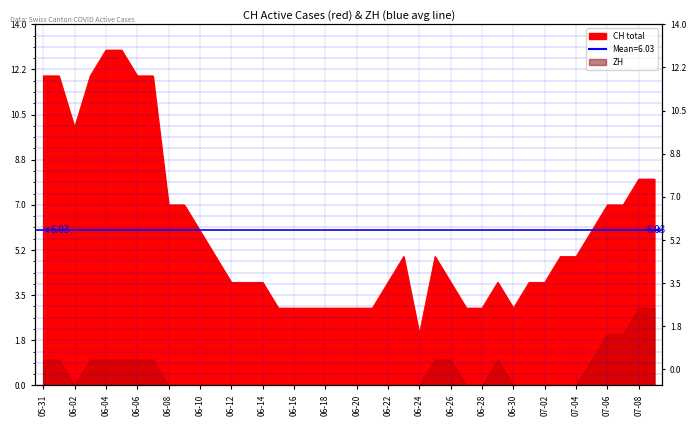

What is the difference between the second highest and minimum values?

11